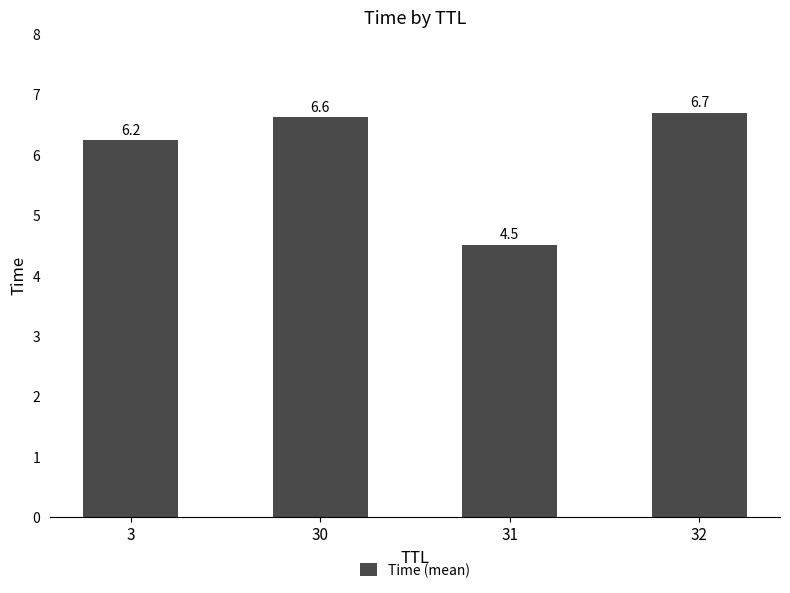

True or false: the data shows 6.7 at 32.

True